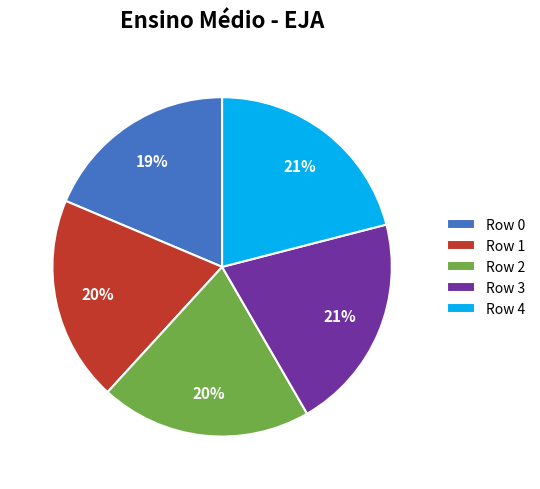

Is it true that Row 1 is 20% of the pie?

True